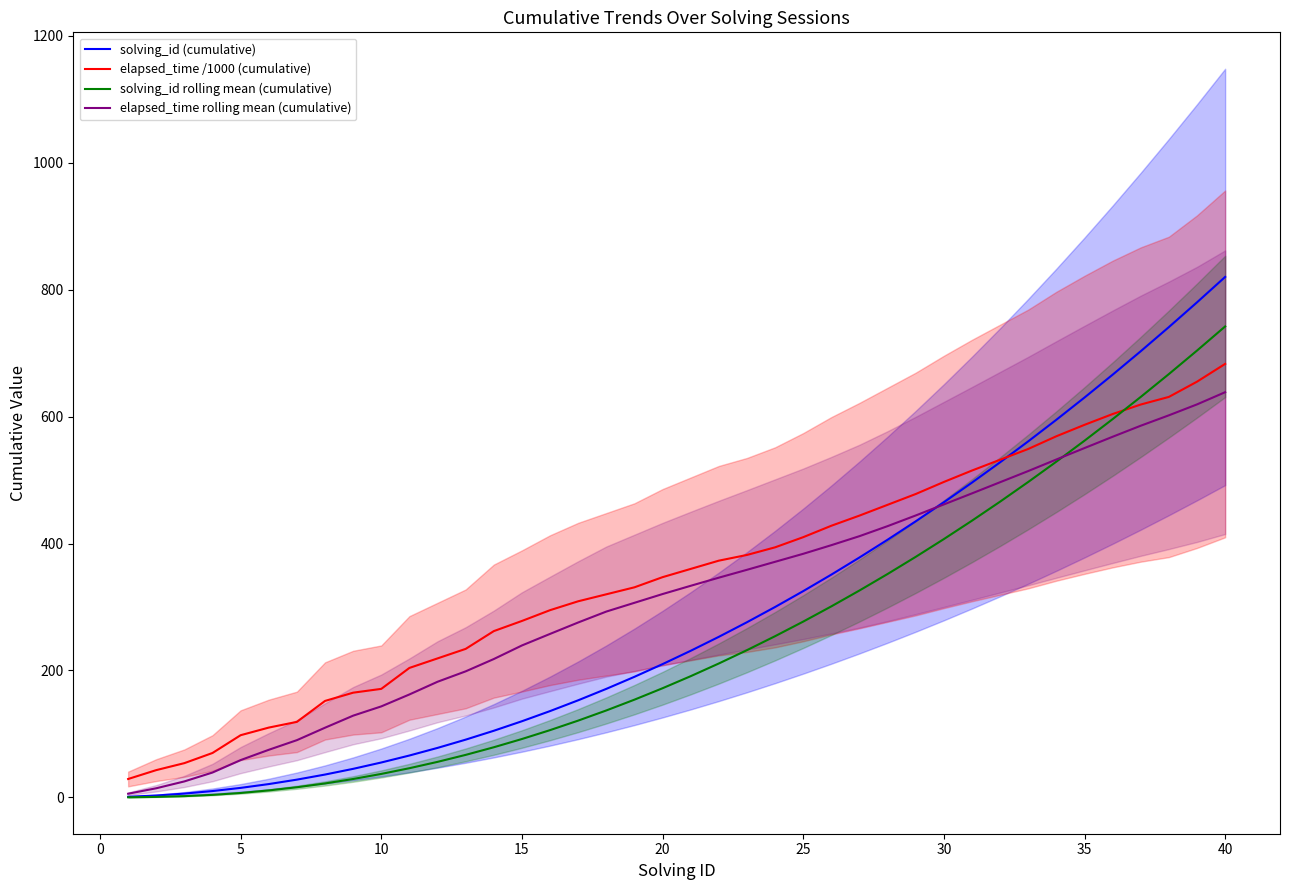

The elapsed_time rolling mean (cumulative) series shows 58.8 at 5. True or false?

True